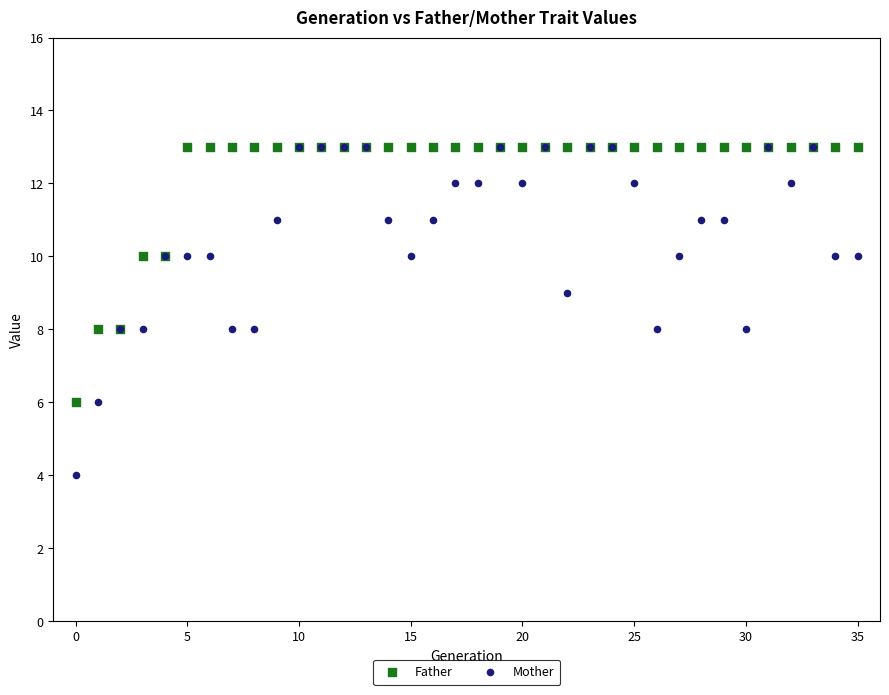

Which series has the largest Y range (max minus min)?

Mother